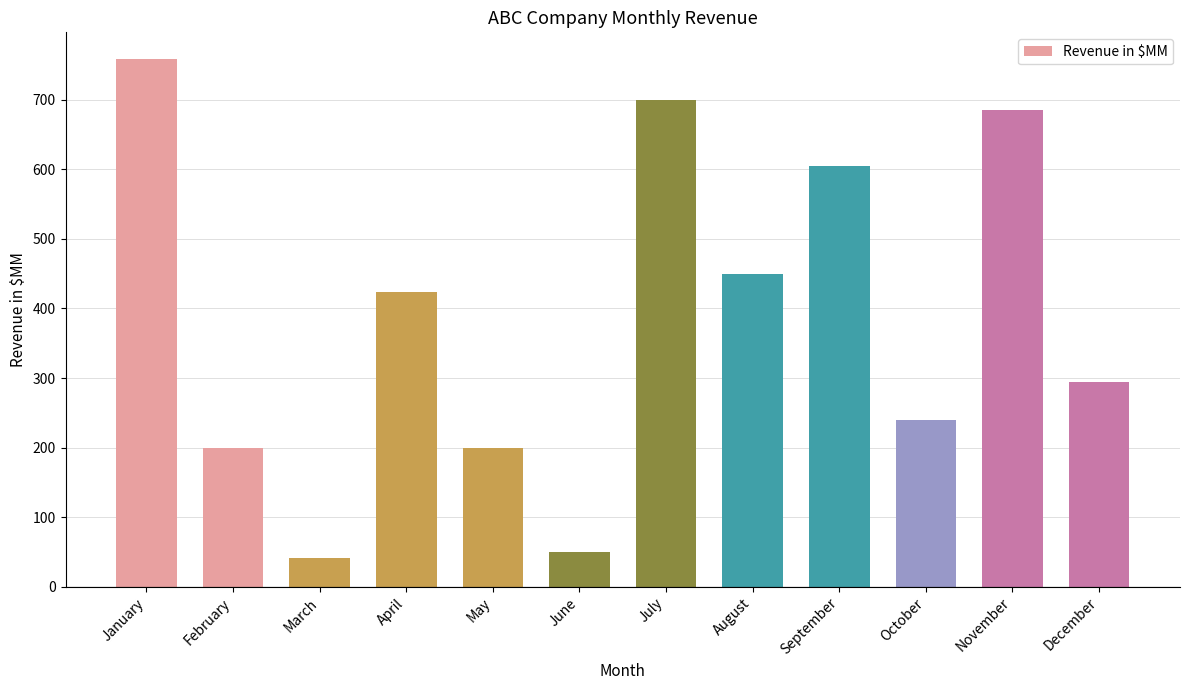

The chart shows a value of 240 at October. True or false?

True